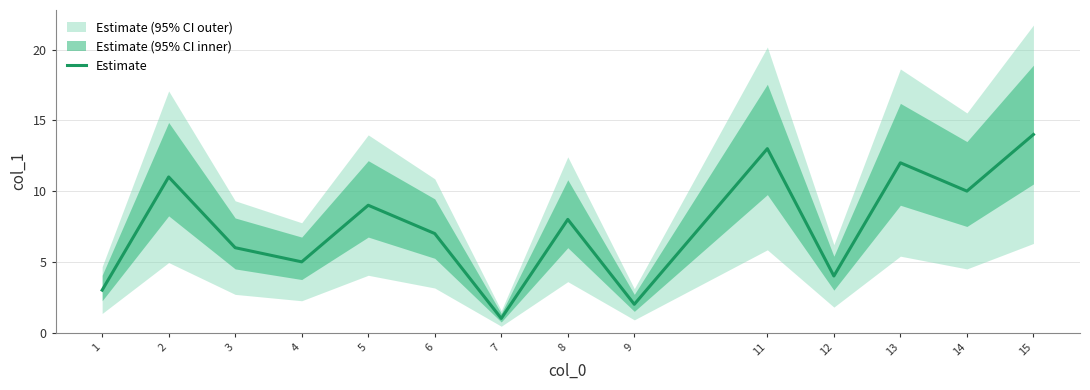

At which category does the data reach its first local peak?

2